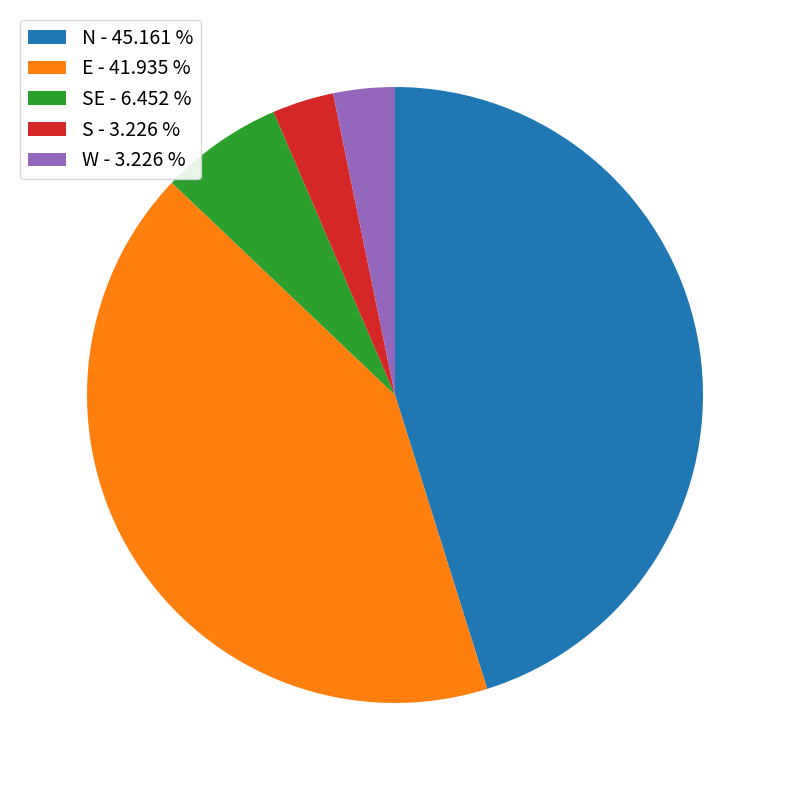

Does any single category account for the majority?

No